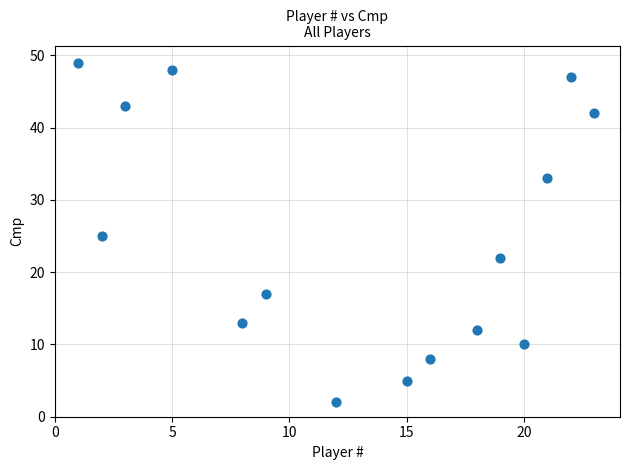

What is the range of Y values (max minus min)?

47